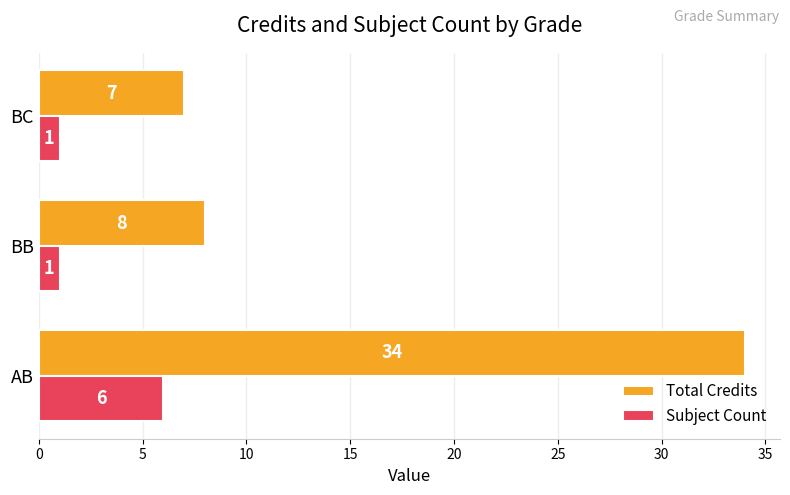

What is the sum of all Total Credits values?

49